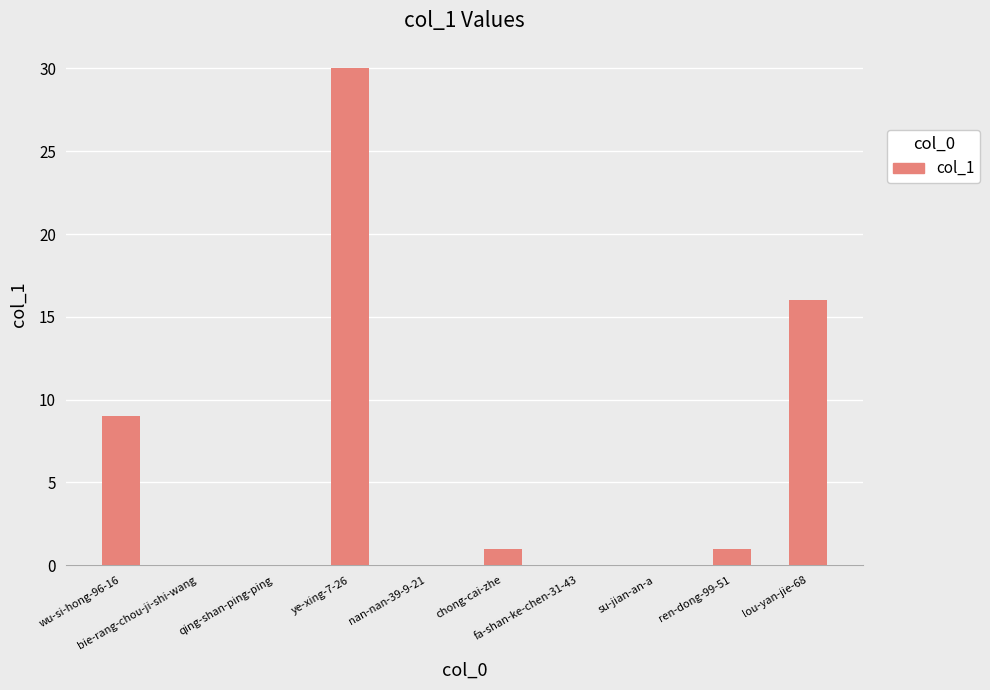

What is the sum of the values at lou-yan-jie-68 and fa-shan-ke-chen-31-43?

16